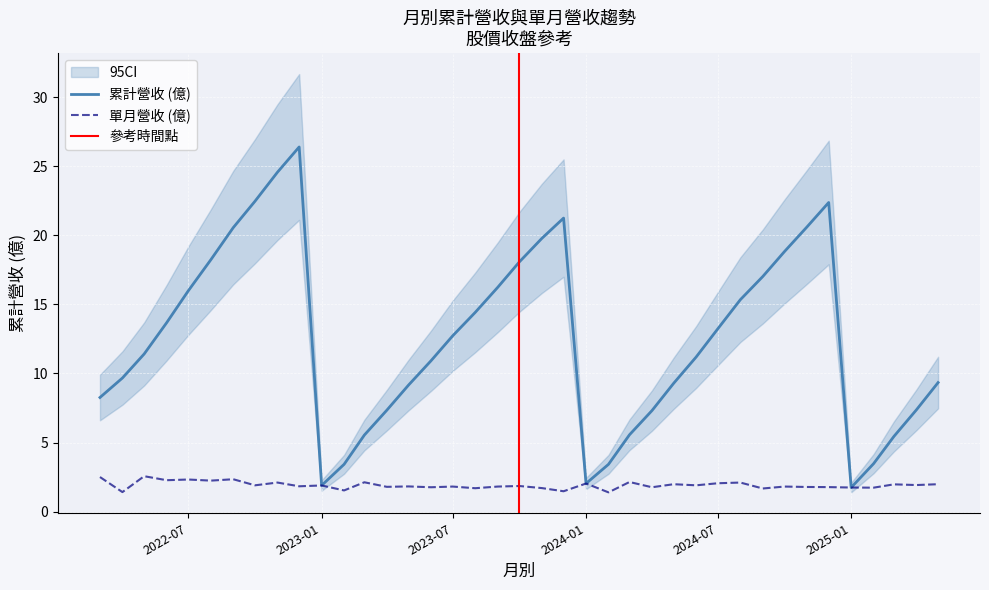

What is the minimum value for 單月營收?

1.4